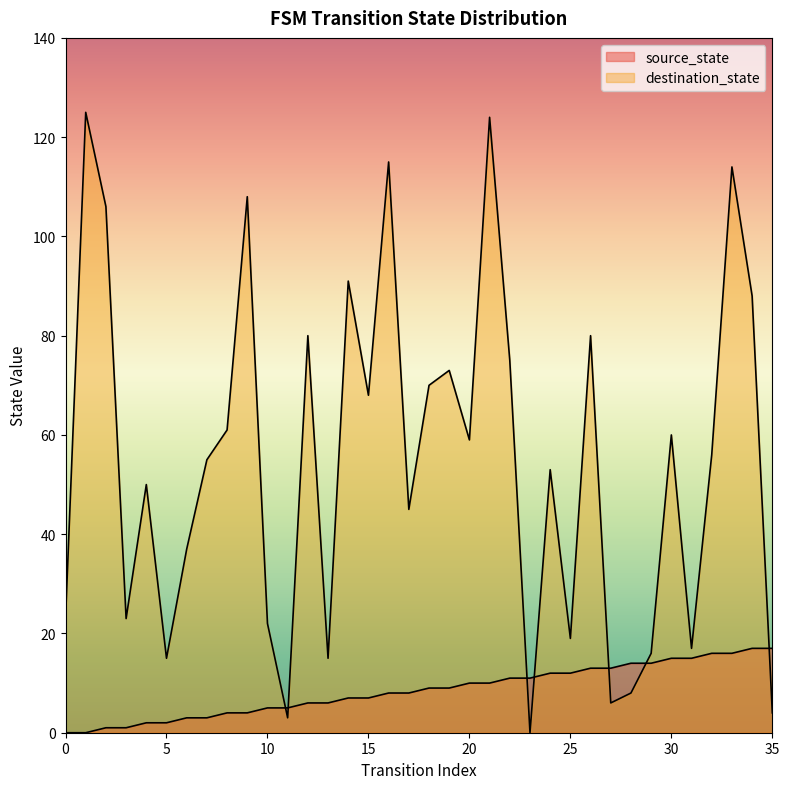

What are all the series names shown in the legend?

source_state, destination_state